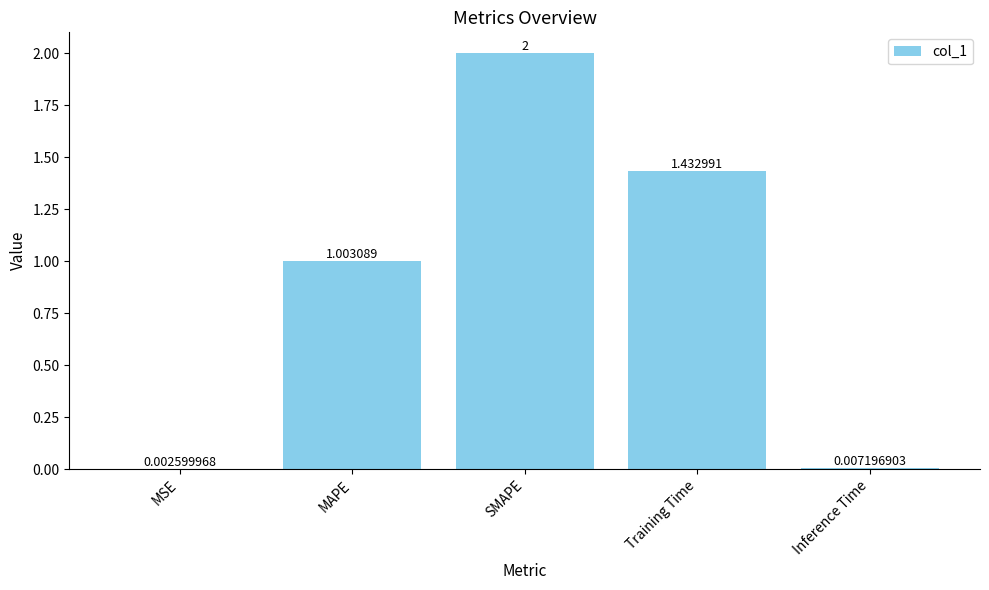

Which label corresponds to the largest value in the chart?

SMAPE